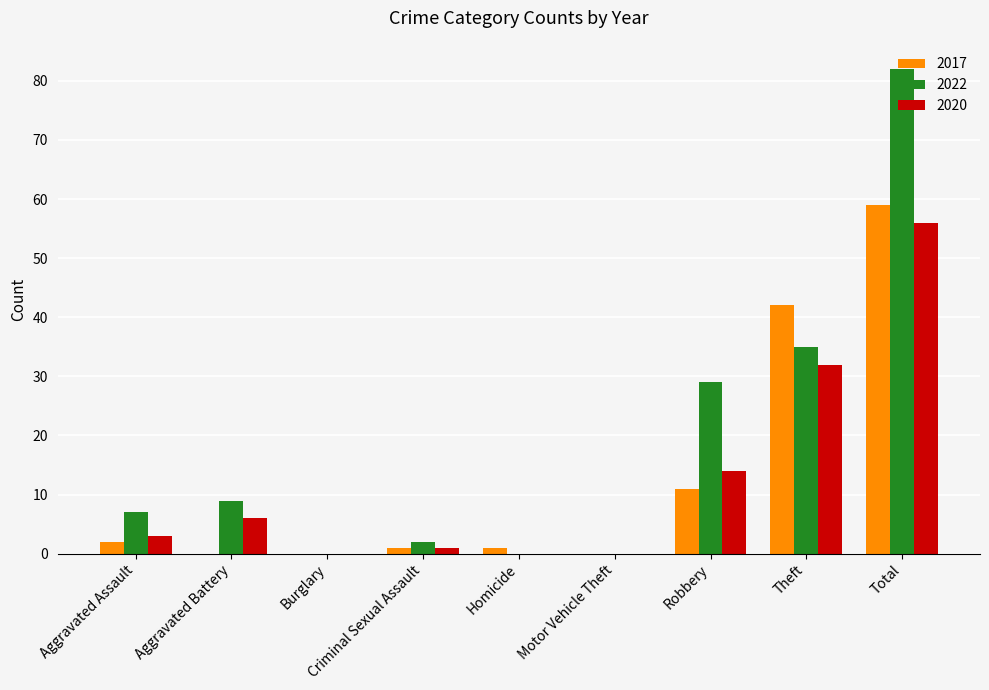

Where does the 2017 series first go above 1?

Aggravated Assault